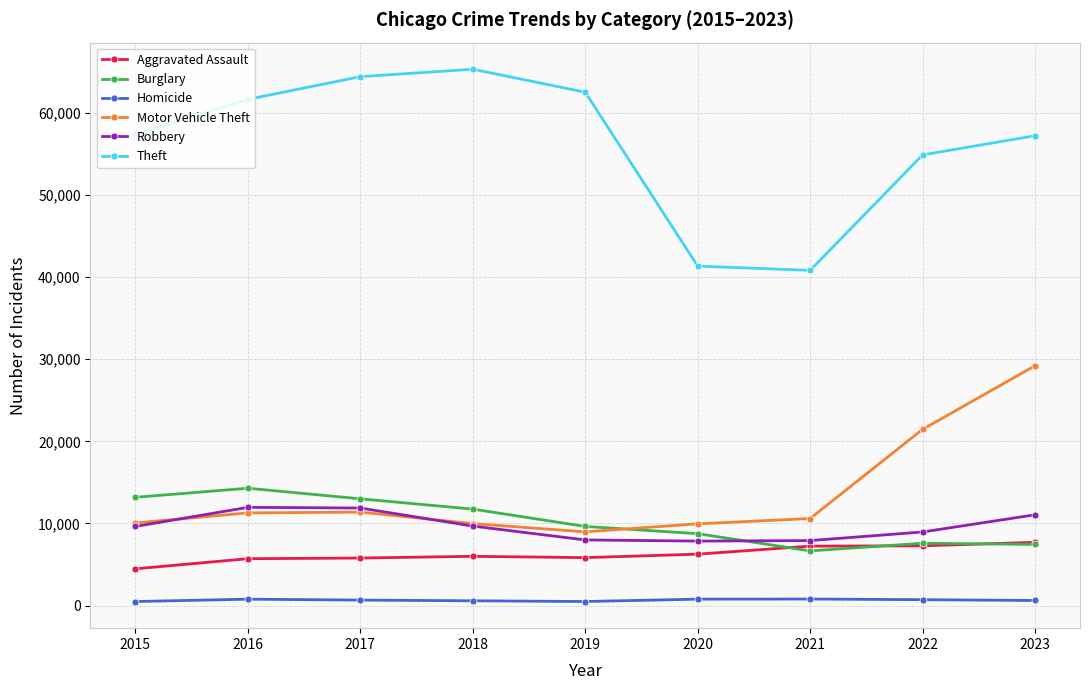

True or false: Aggravated Assault and Burglary intersect in this chart.

True